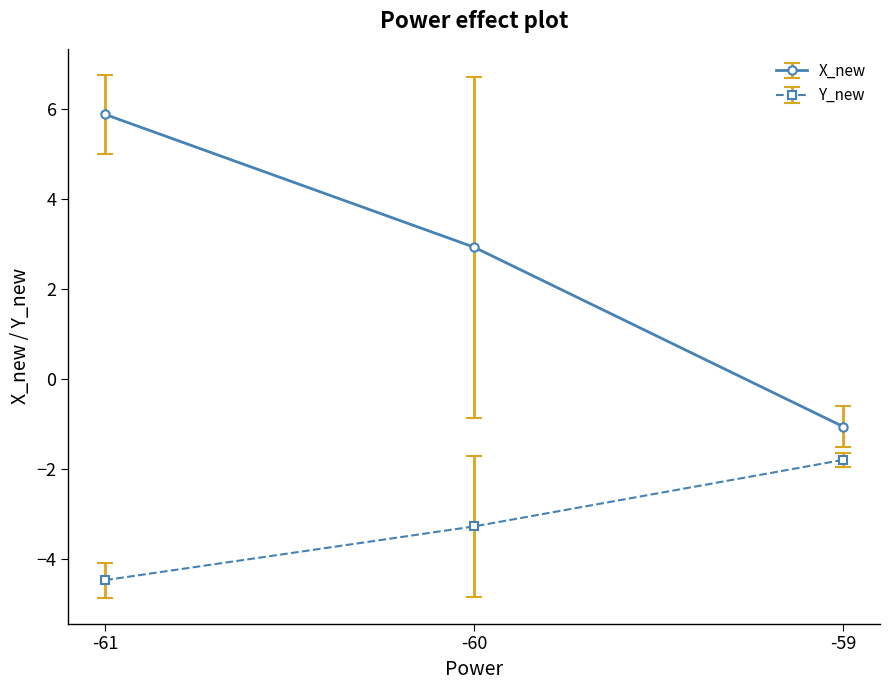

Which series has the widest spread of values?

X_new